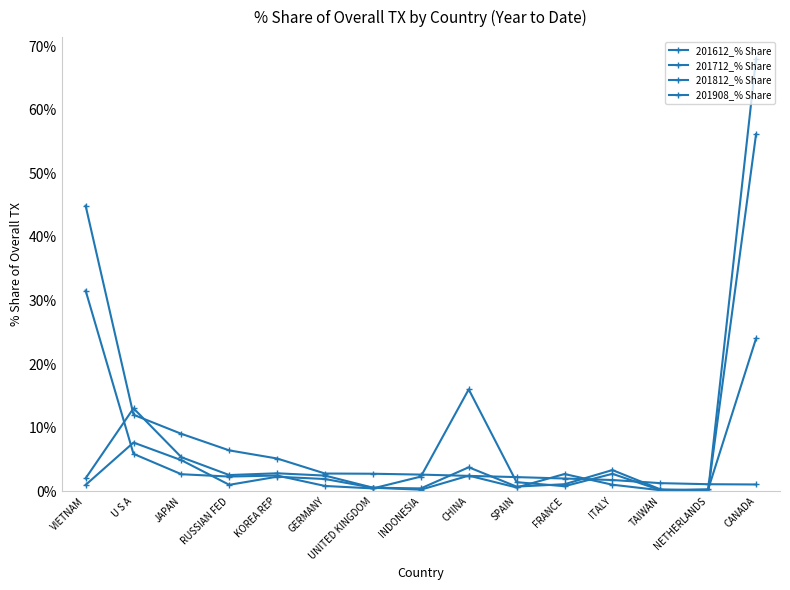

What position from the right is JAPAN?

13